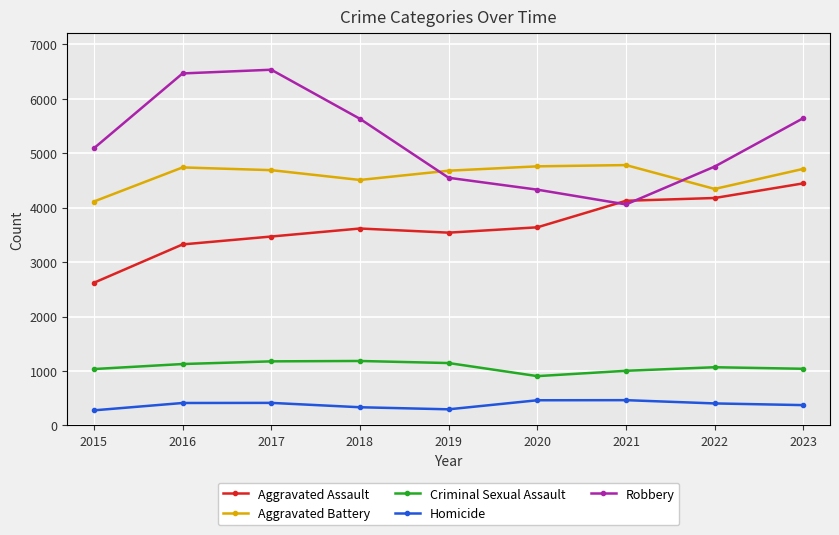

Between 2018 and 2023, which series saw the biggest shift?

Aggravated Assault